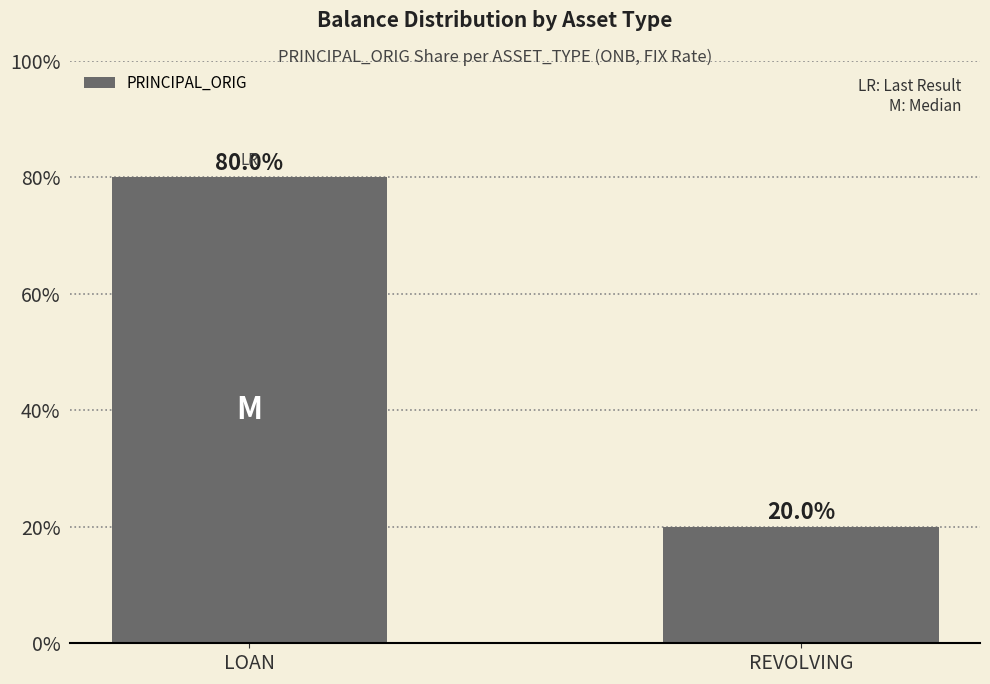

Reading right to left, transcribe all the data shown in this chart.

REVOLVING=20	LOAN=80